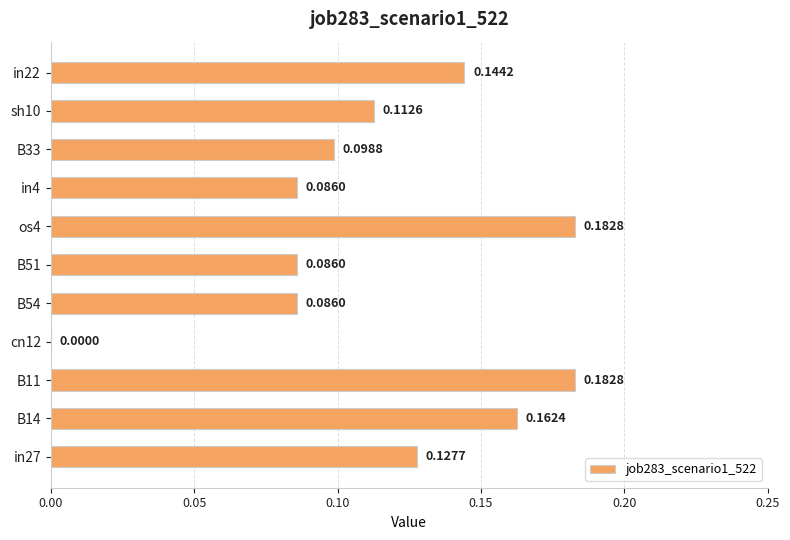

Which has a higher value, B33 or cn12?

B33